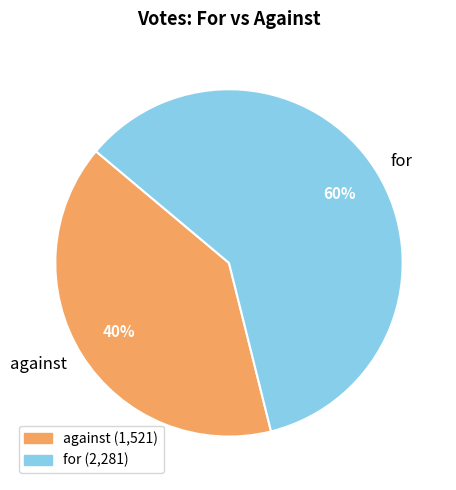

Combined, do for and against account for over 50%?

Yes